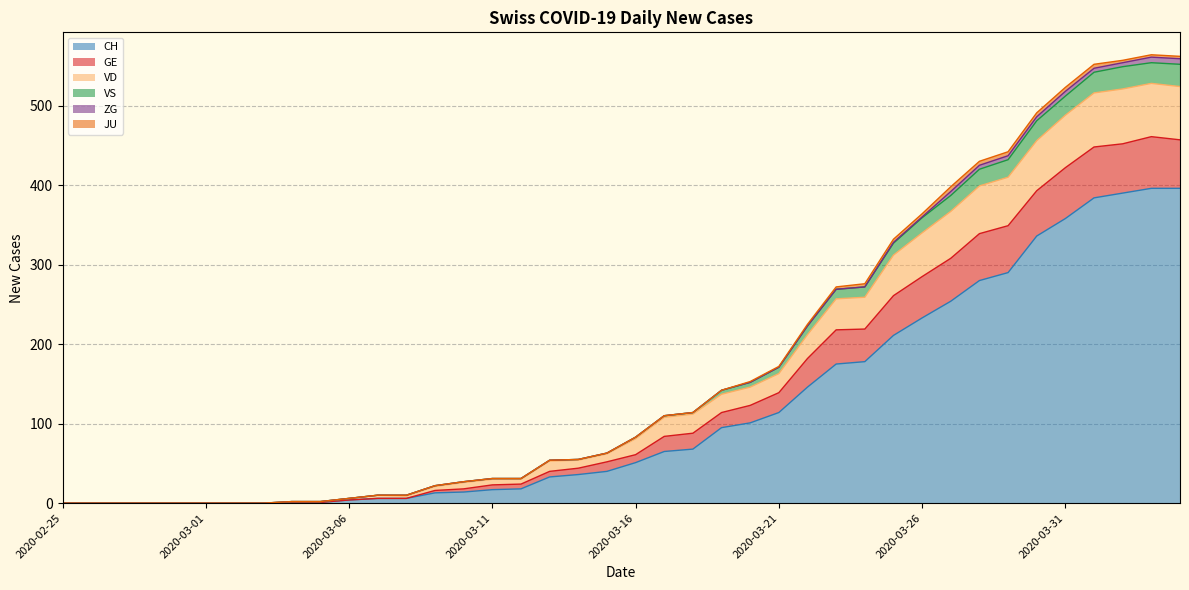

The VD series shows 238 at 2020-02-28. True or false?

False